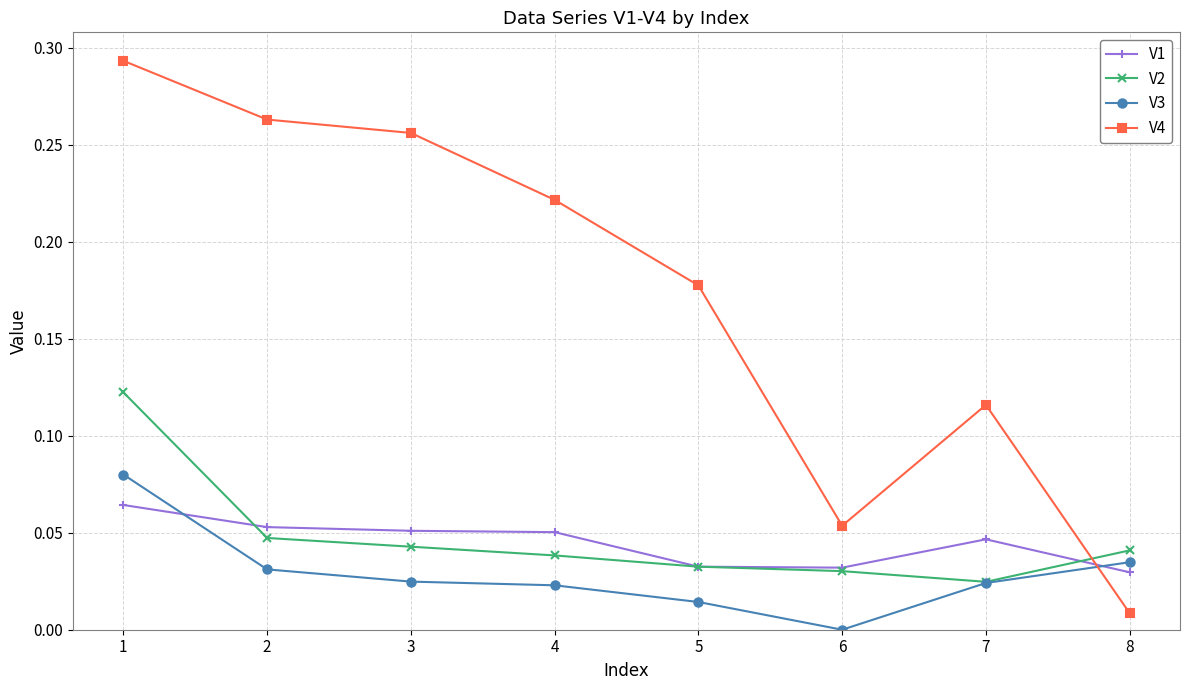

How many times do V4 and V1 cross each other?

1